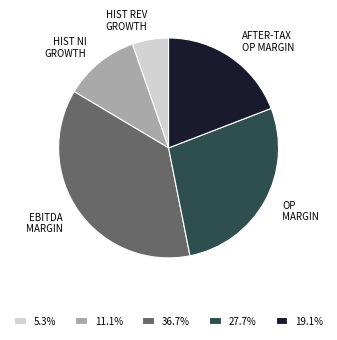

Do HIST NI GROWTH and OP MARGIN together represent more than half of the pie?

No